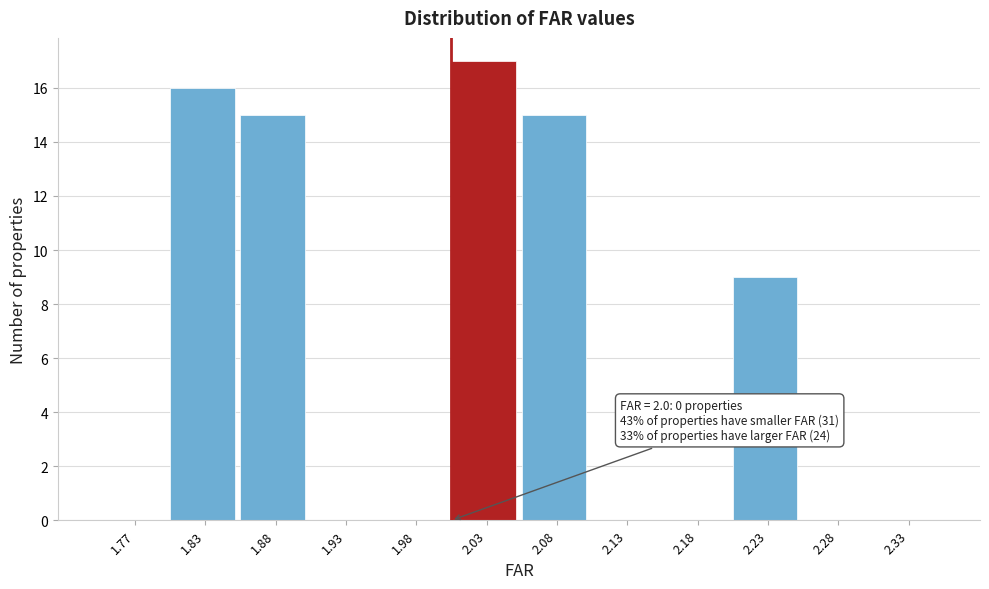

Over which range of the x-axis is the bar tallest?

2.00 to 2.05